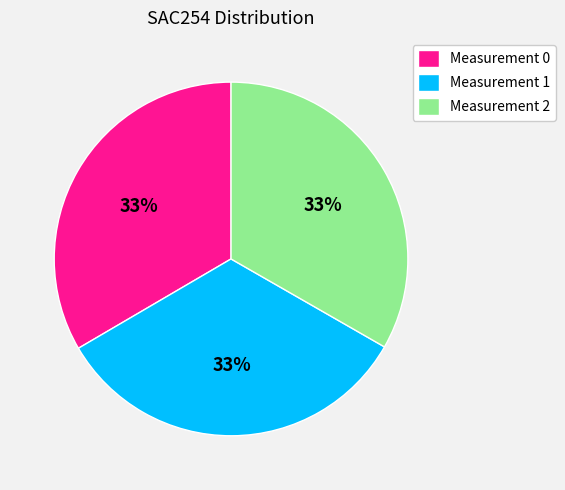

To the nearest percent, what is the average slice percentage?

33%